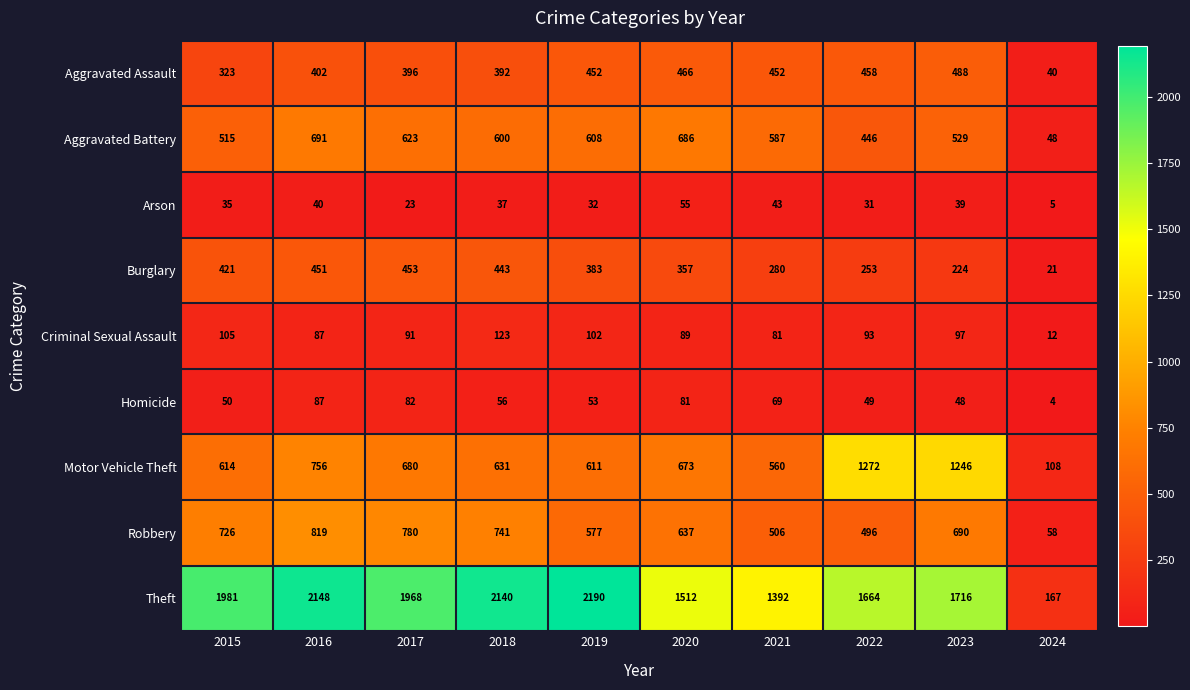

Rank the series by their maximum value, from highest to lowest.

Theft, Motor Vehicle Theft, Robbery, Aggravated Battery, Aggravated Assault, Burglary, Criminal Sexual Assault, Homicide, Arson